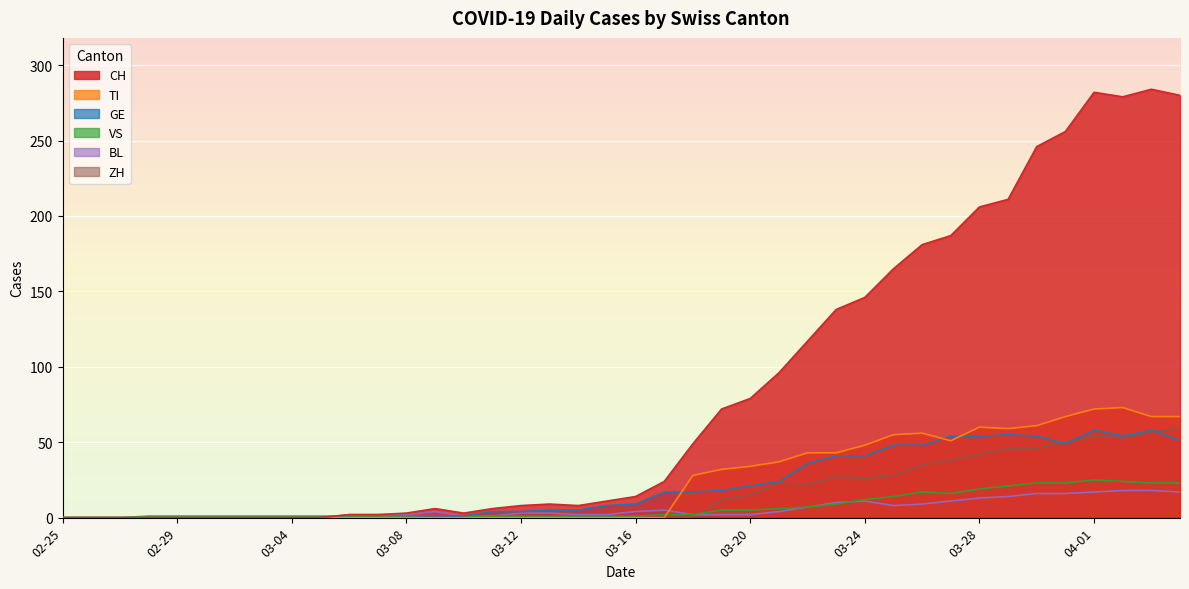

Reading right to left, extract all data points from this chart.

CH: 280	284	279	282	256	246	211	206	187	181	165	146	138	117	96	79	72	49	24	14	11	8	9	8	6	3	6	3	2	2	0	0	0	0	0	0	0	0	0	0
TI: 67	67	73	72	67	61	59	60	51	56	55	48	43	43	37	34	32	28	0	0	0	0	0	0	0	0	0	0	0	0	0	0	0	0	0	0	0	0	0	0
GE: 51	58	54	58	49	54	55	54	54	48	48	41	41	36	24	21	18	17	17	9	8	5	5	4	4	1	1	0	0	0	0	0	0	0	0	0	0	0	0	0
VS: 23	23	24	25	23	23	21	19	16	17	14	12	9	7	6	5	5	2	2	1	1	1	1	1	1	1	1	1	1	1	1	1	1	1	1	1	1	0	0	0
BL: 17	18	18	17	16	16	14	13	11	9	8	11	10	7	4	2	2	2	5	4	2	2	3	3	1	1	4	2	2	2	0	0	0	0	0	0	0	0	0	0
ZH: 59	57	53	54	50	46	46	42	38	35	28	26	27	22	23	15	12	0	0	0	0	0	0	0	0	0	0	0	0	0	0	0	0	0	0	0	0	0	0	0